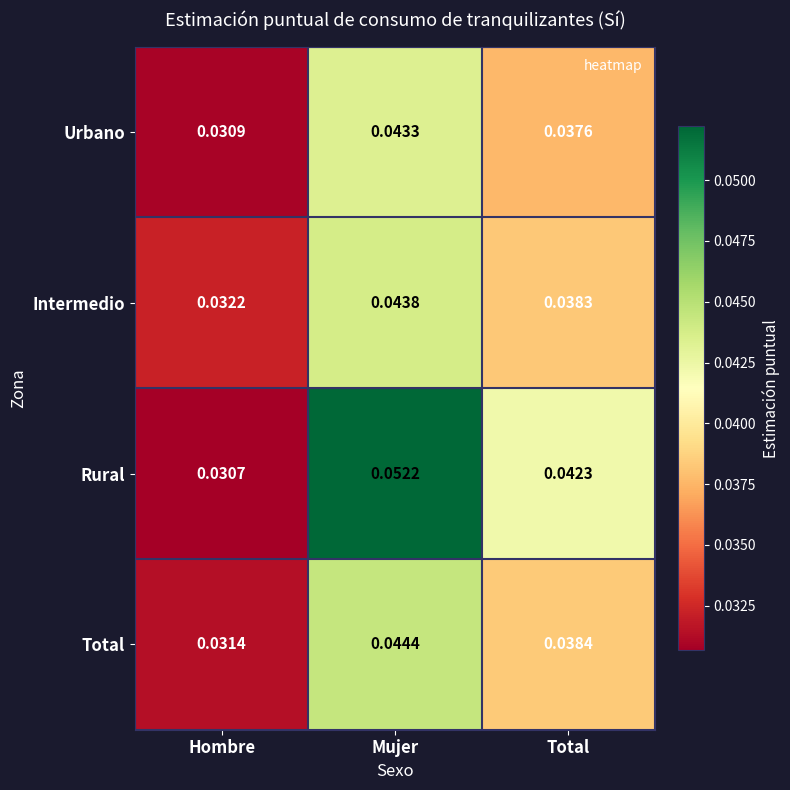

At which label does Total reach its peak?

Mujer